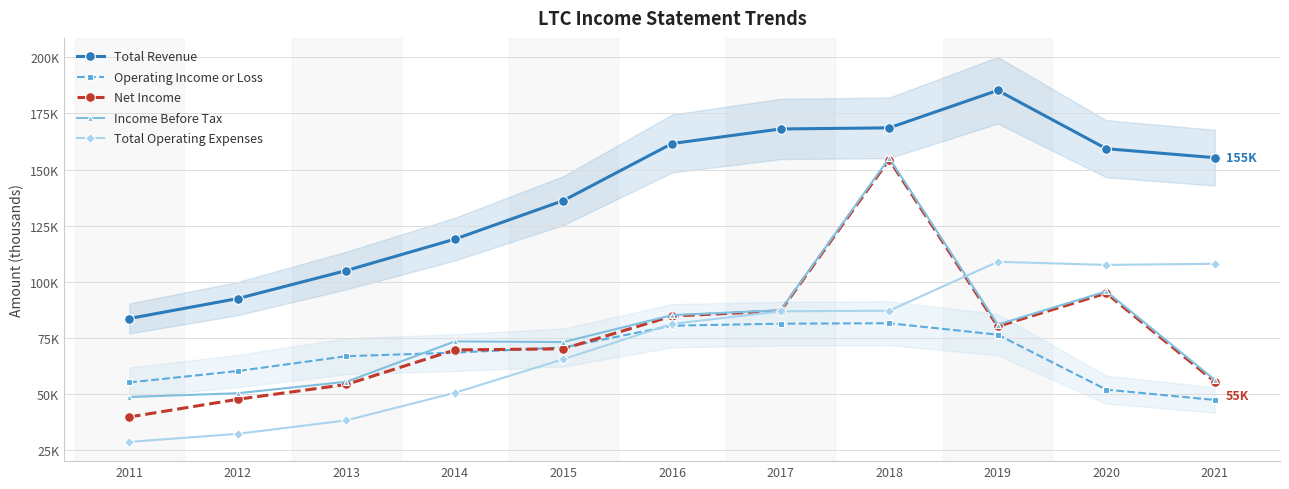

Is this an area chart (filled region under the line)?

No